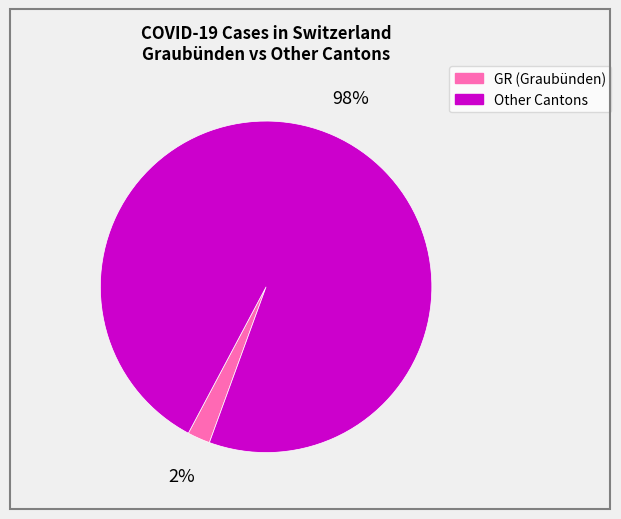

To the nearest percent, what is the difference between the largest and smallest slice percentages?

96%